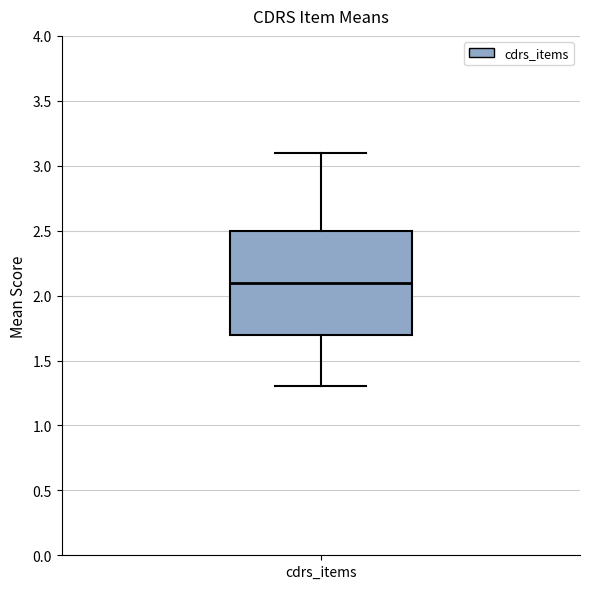

Read this box plot against the y-axis: the position of the median line, the range covered by the box, and the ends of both whiskers. The values are not printed on the chart, so give them approximately, as read against the axis.

median 2.1, box 1.7 to 2.5, whiskers 1.3 to 3.1